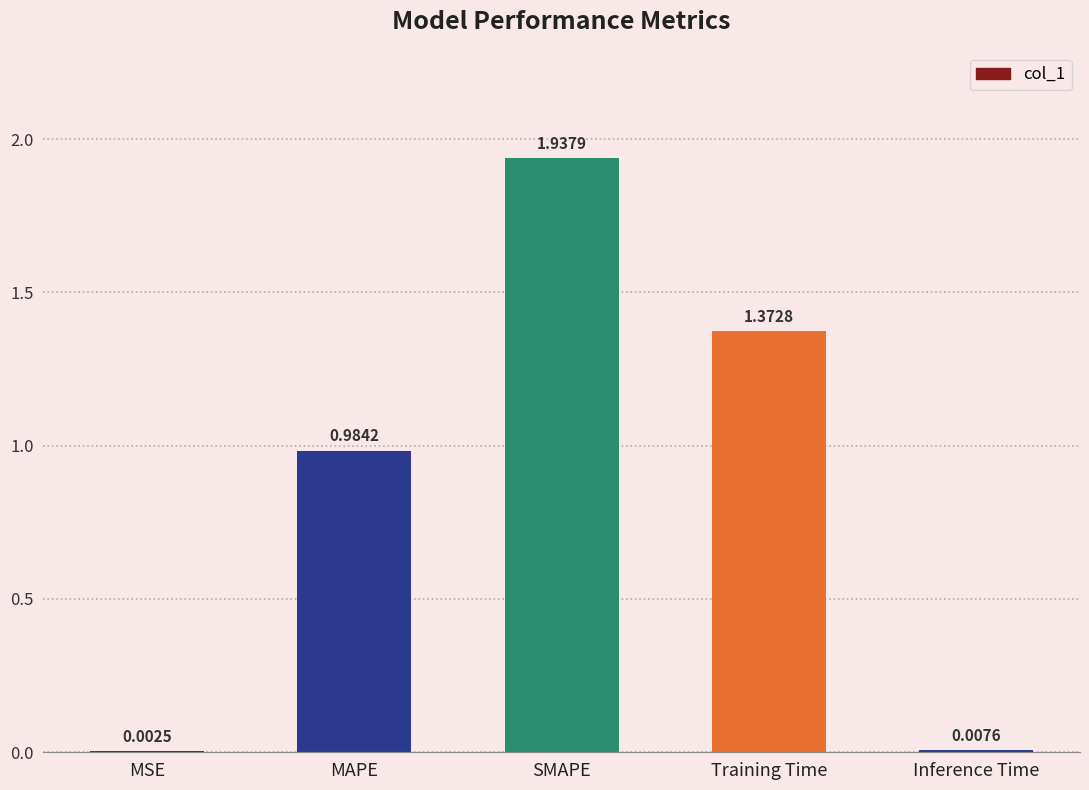

Between Training Time and SMAPE, which is larger?

SMAPE